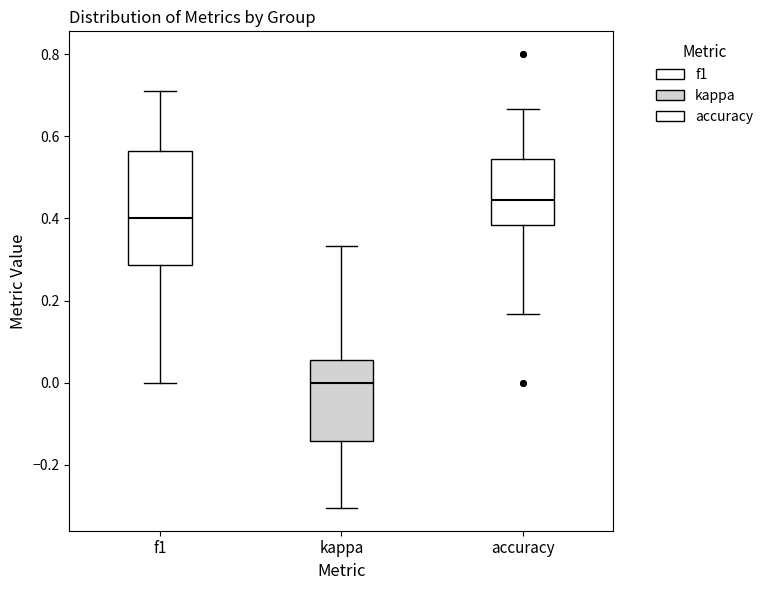

Which box's median line is the lowest?

kappa